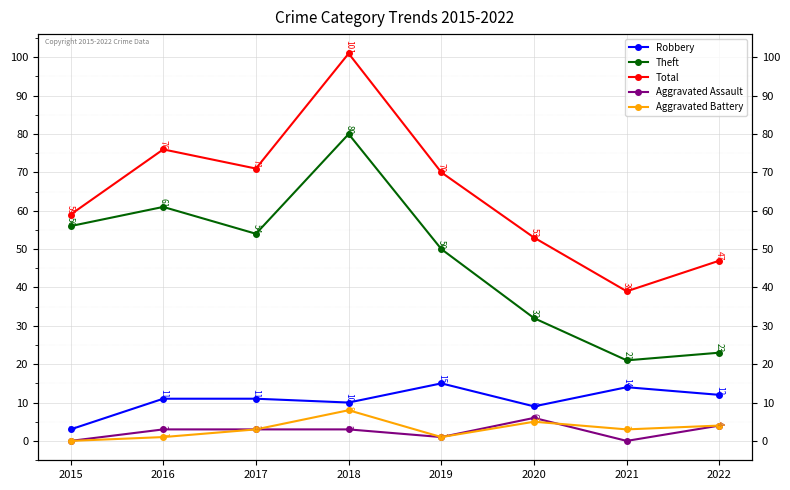

At 2017, list the series in order from smallest to largest.

Aggravated Assault, Aggravated Battery, Robbery, Theft, Total